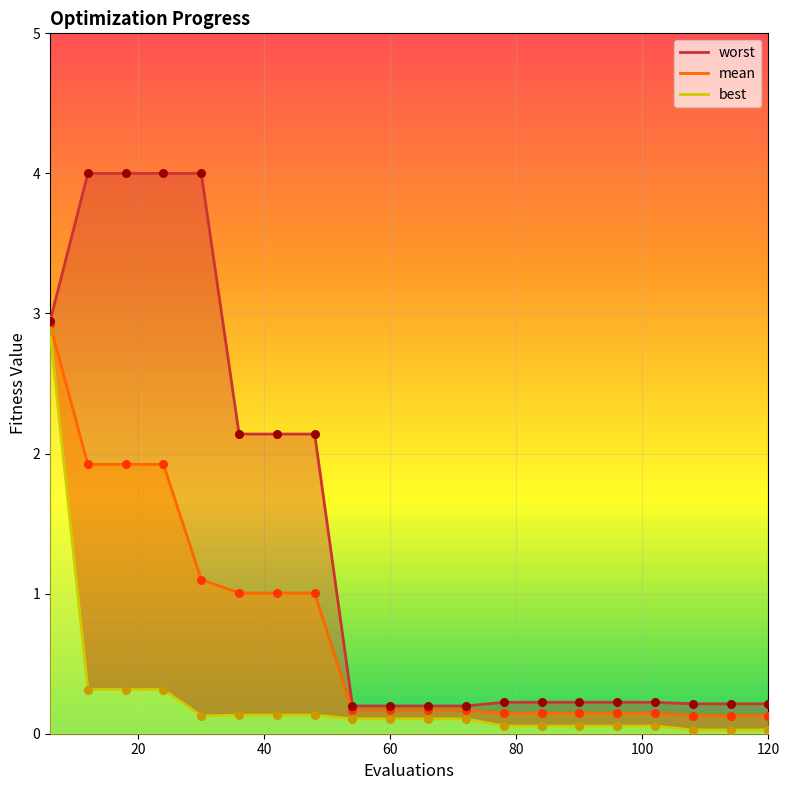

At how many categories does at least one series exceed 3?

4